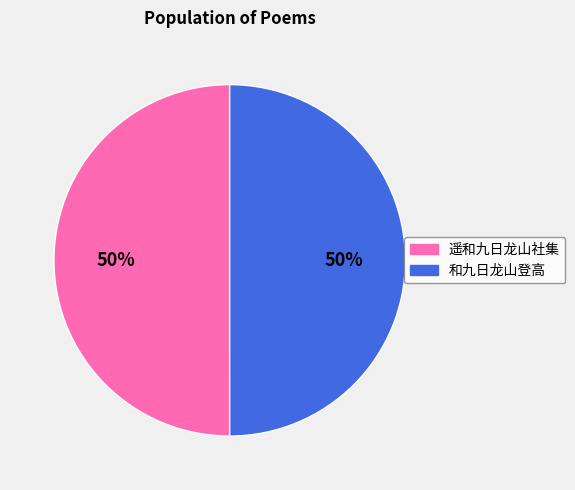

What is the ratio of the value at 和九日龙山登高 to the value at 遥和九日龙山社集?

1.0